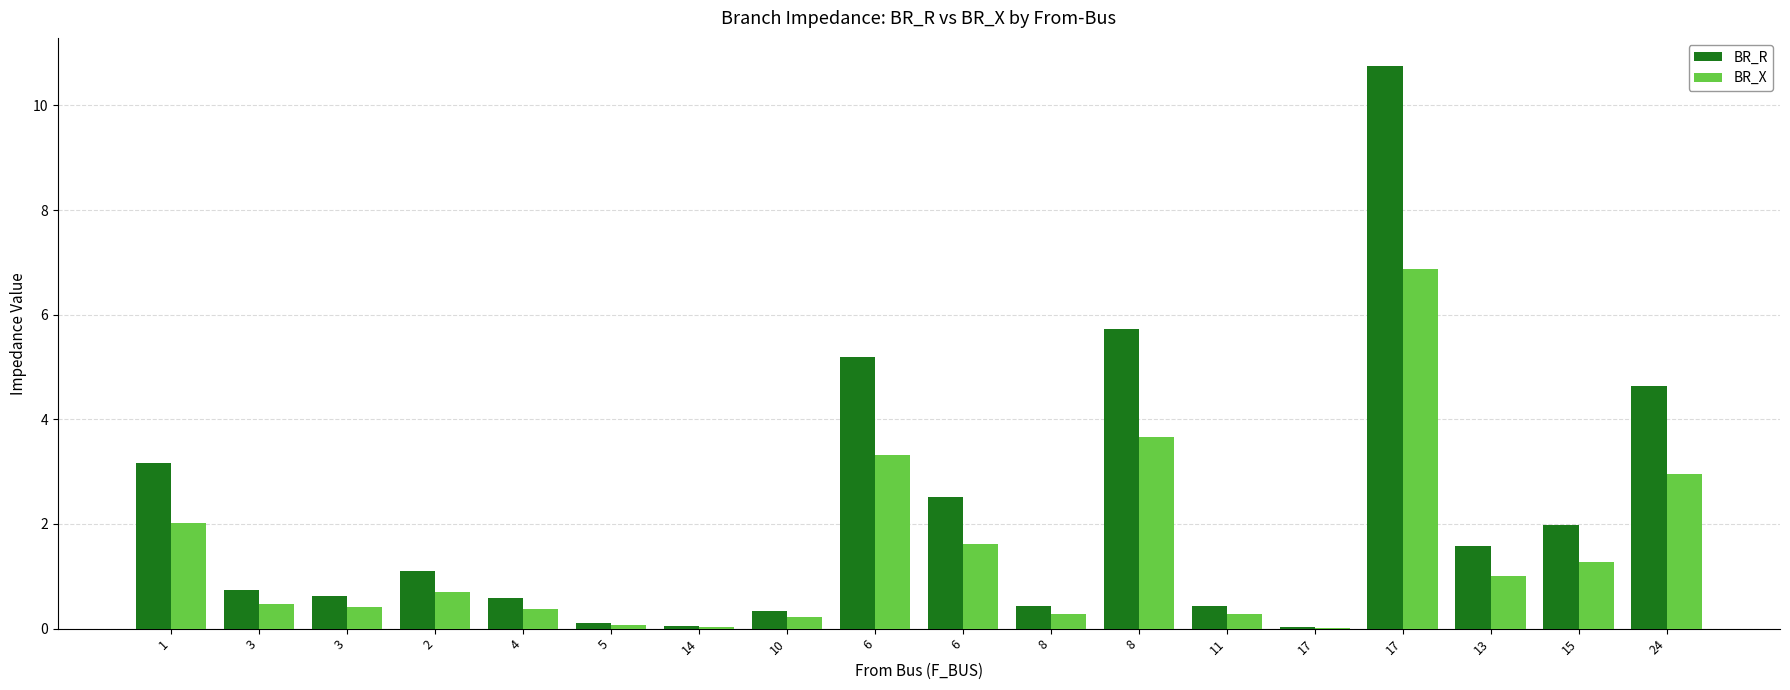

Is it true that BR_R equals 0.3 at 10?

True